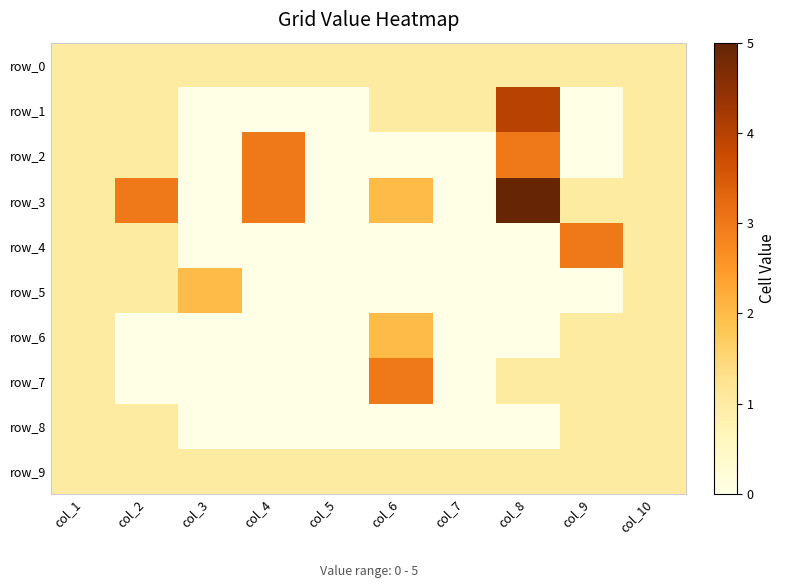

True or false: row_3 has a value of 0 at col_7.

True